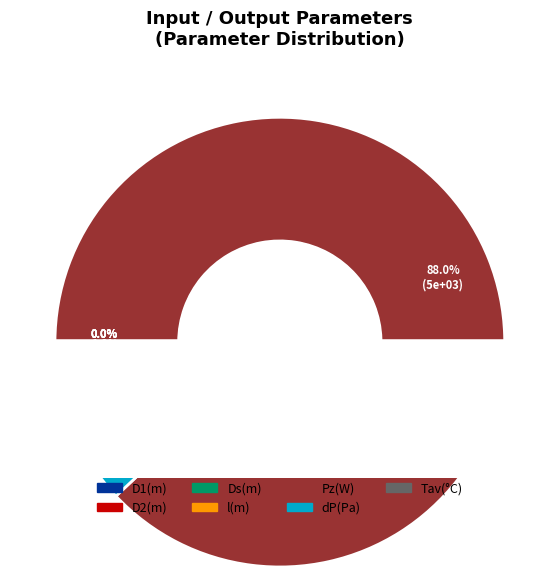

What portion of the pie excludes Tav(°C)?

98.2%